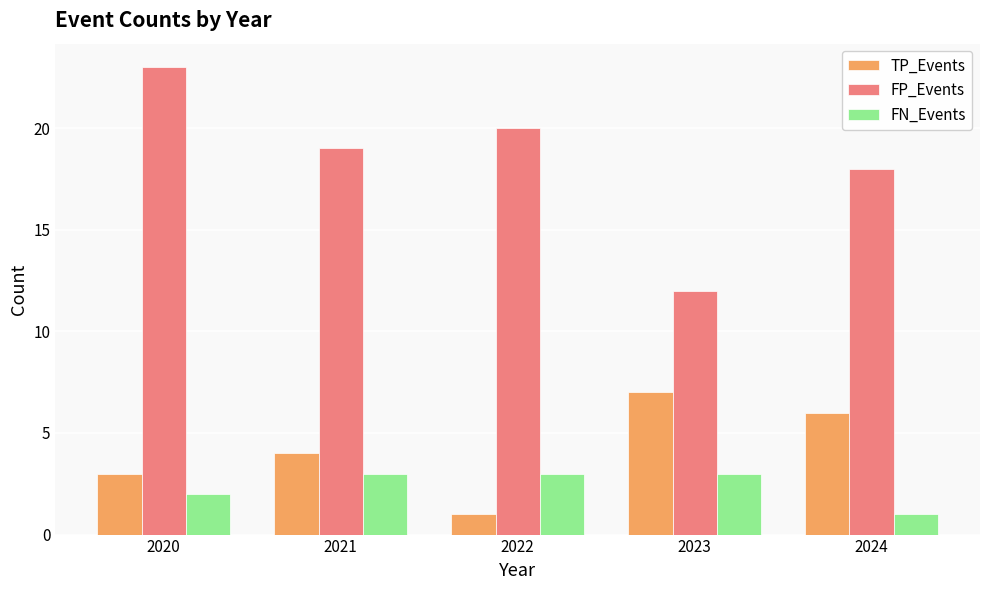

What is the highest value of the FN_Events series?

3